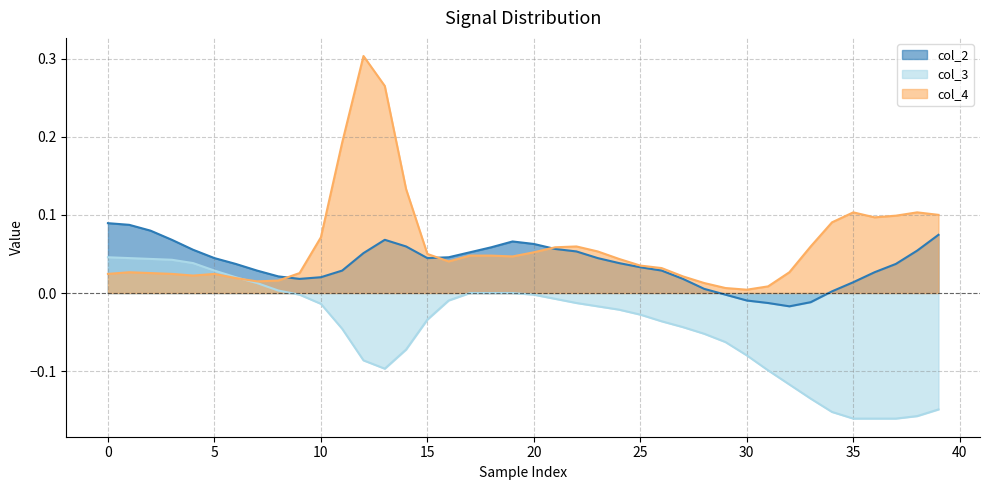

Does the chart display data point markers on the line(s)?

No